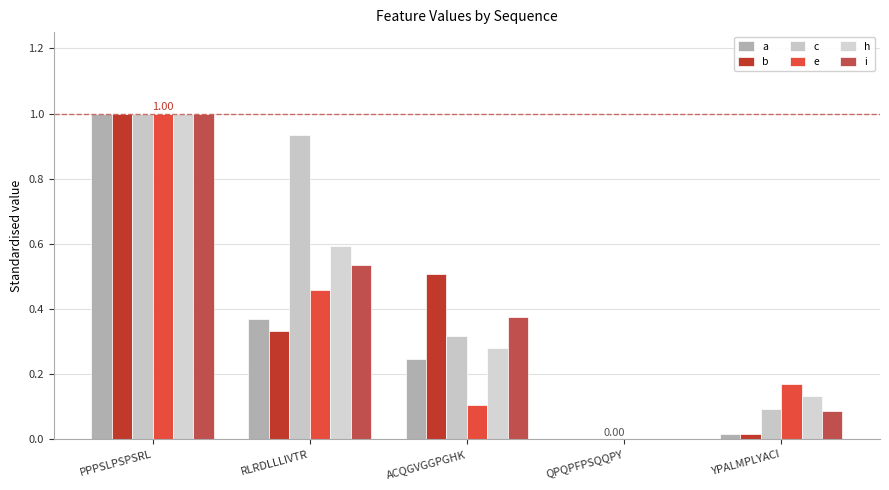

Reading right to left, what are all the values shown in this chart?

a: 0.0	0.0	0.2	0.4	1.0
b: 0.0	0.0	0.5	0.3	1.0
c: 0.1	0.0	0.3	0.9	1.0
e: 0.2	0.0	0.1	0.5	1.0
h: 0.1	0.0	0.3	0.6	1.0
i: 0.1	0.0	0.4	0.5	1.0